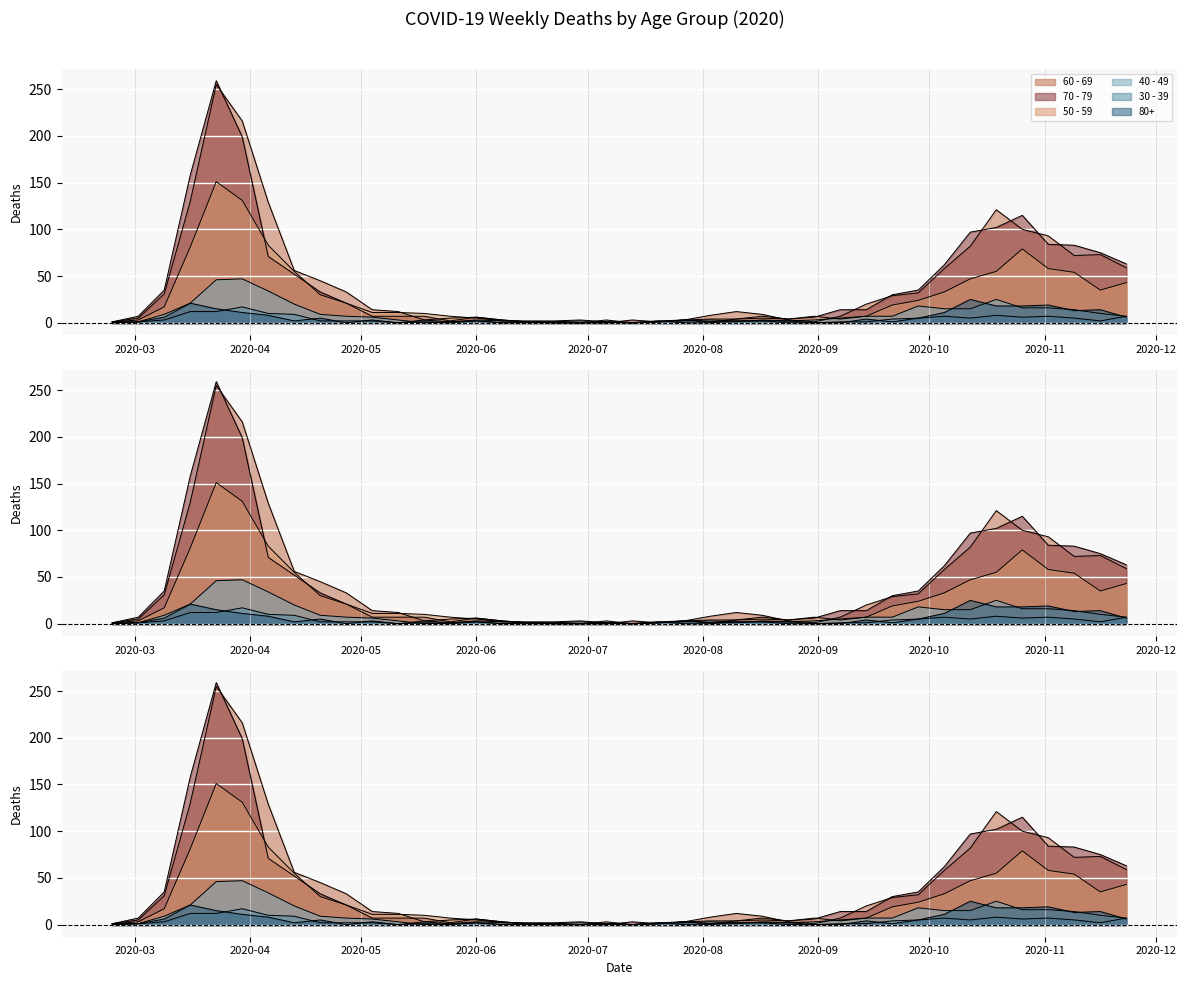

Which label corresponds to the smallest value in the chart?

2020-06-22